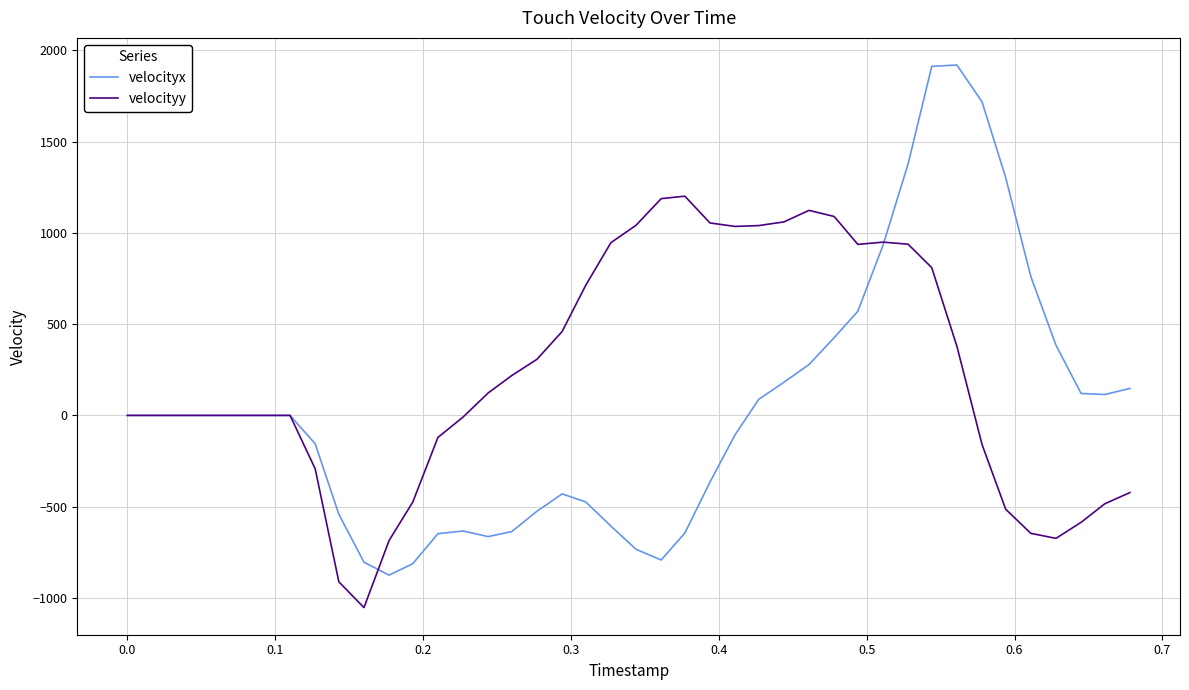

Which series has the widest spread of values?

velocityx